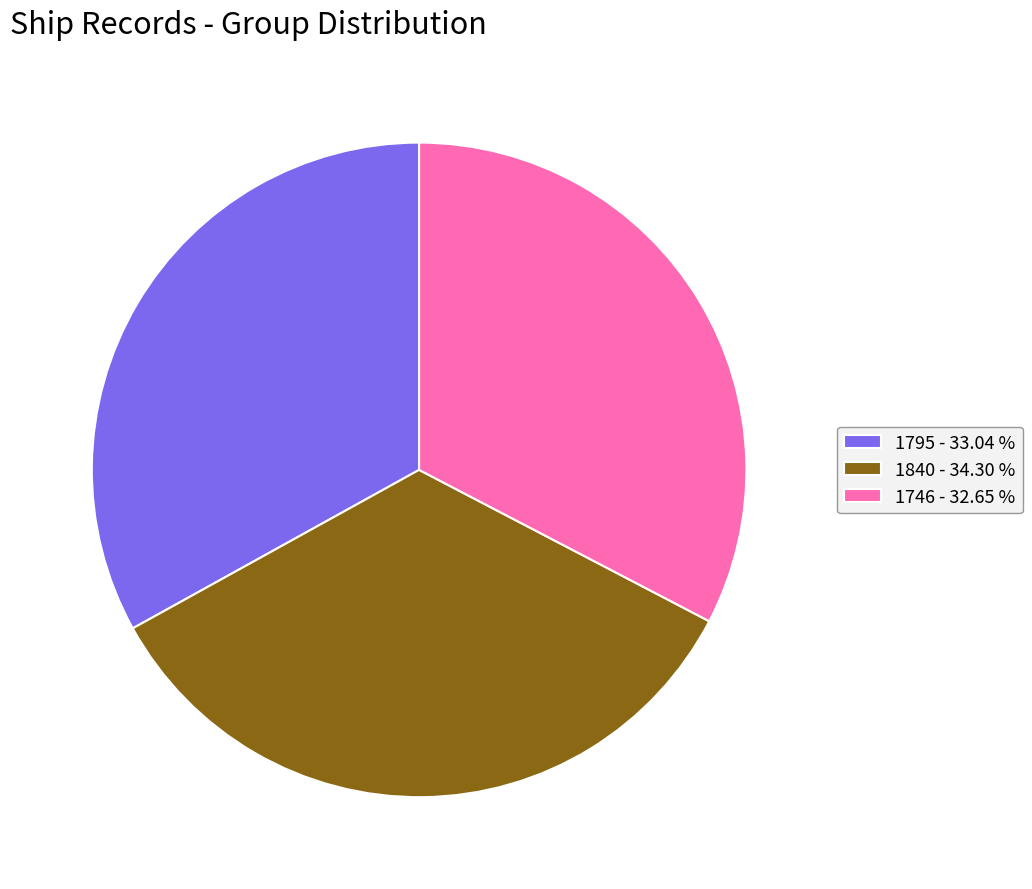

Is the sum of 1795 - 33.04 % and 1840 - 34.30 % greater than half?

Yes